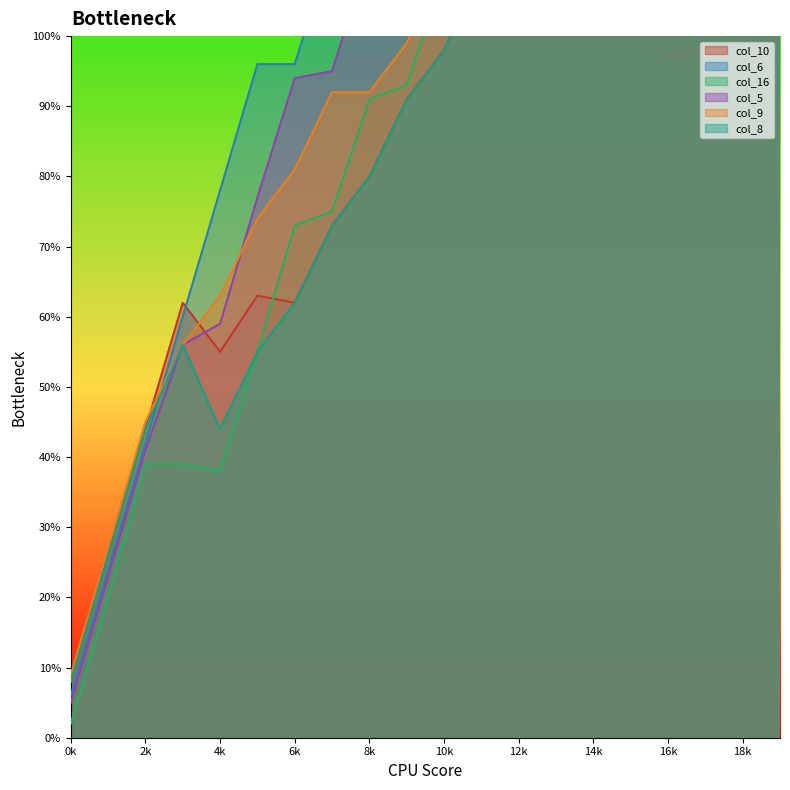

What is the spread (max minus min) of values at 17?

53